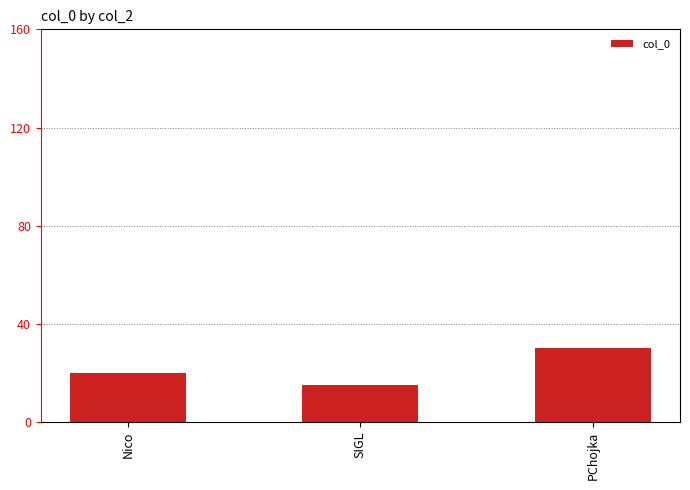

The chart shows a value of 30 at PChojka. True or false?

True